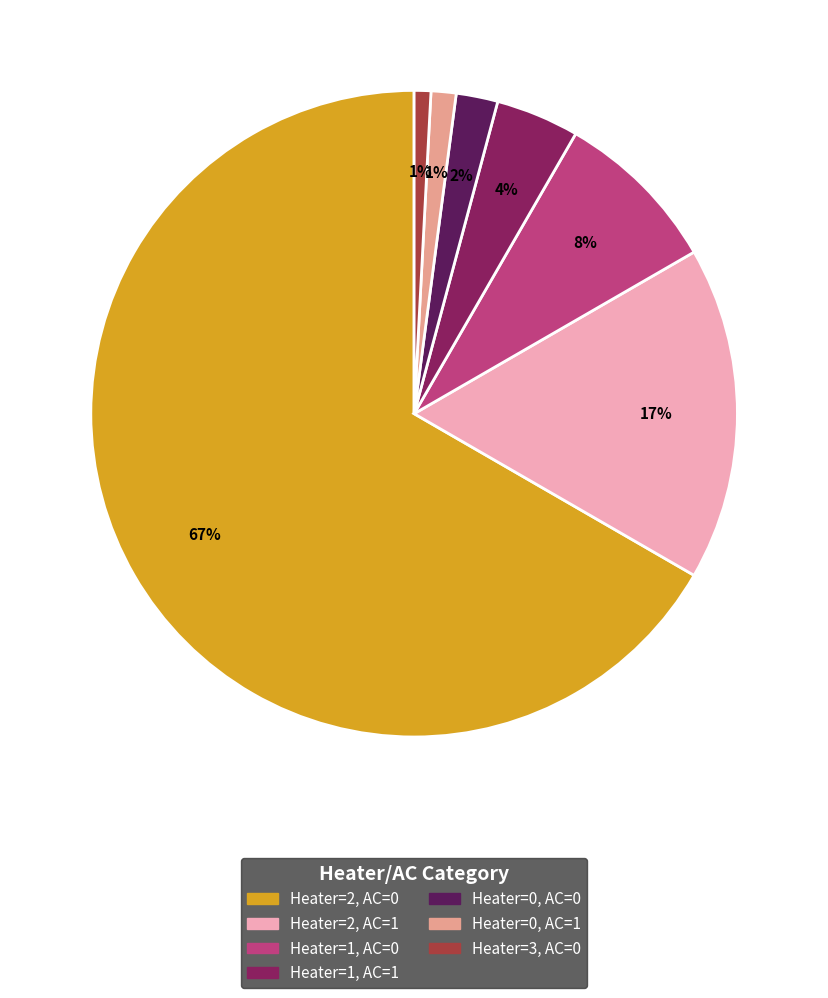

Between Heater=0, AC=0 and Heater=1, AC=1, which is larger?

Heater=1, AC=1